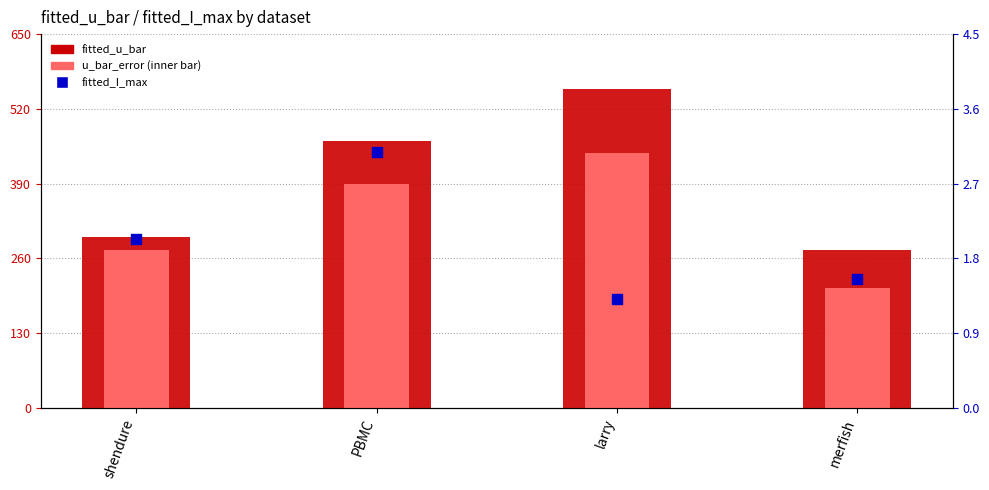

Which series reaches the minimum Y coordinate?

fitted_I_max